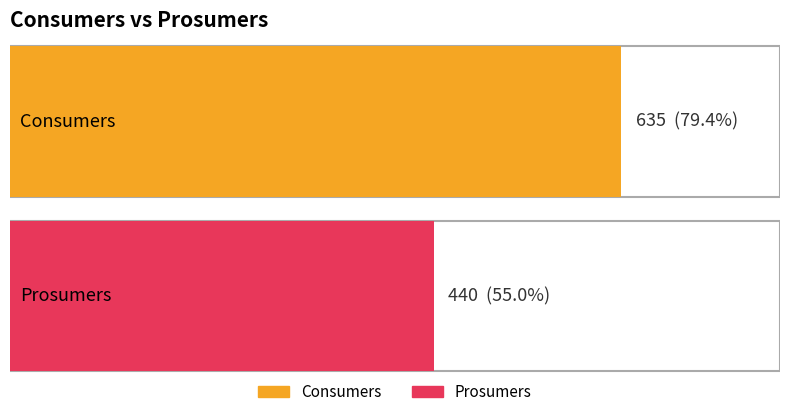

The value of Prosumers at 6 is 696. True or false?

False